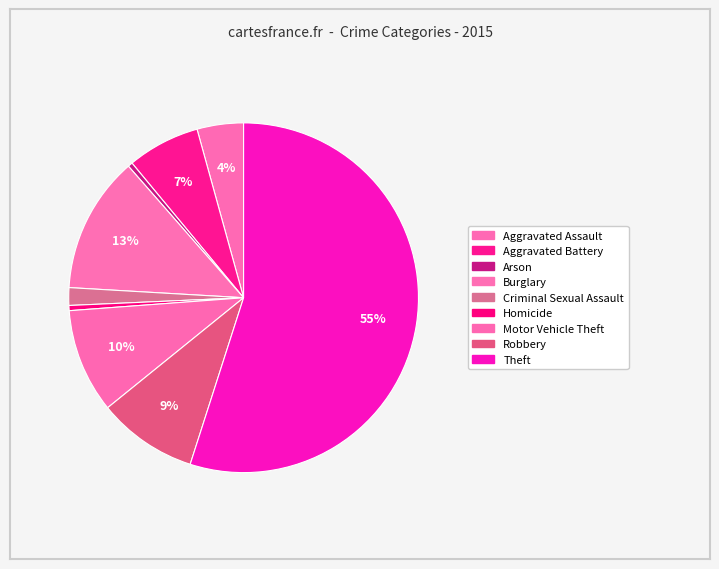

How many segments does this pie chart have?

9